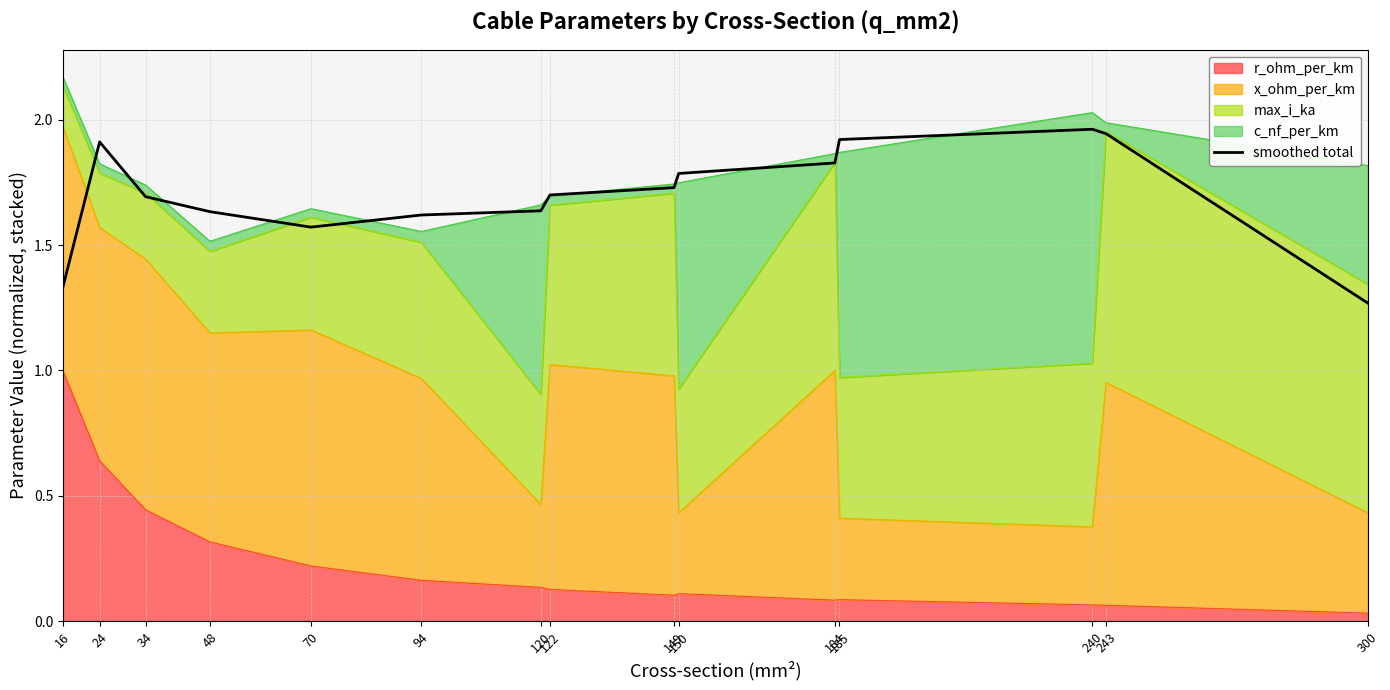

How many points are higher than both their immediate neighbors (excluding endpoints)?

2